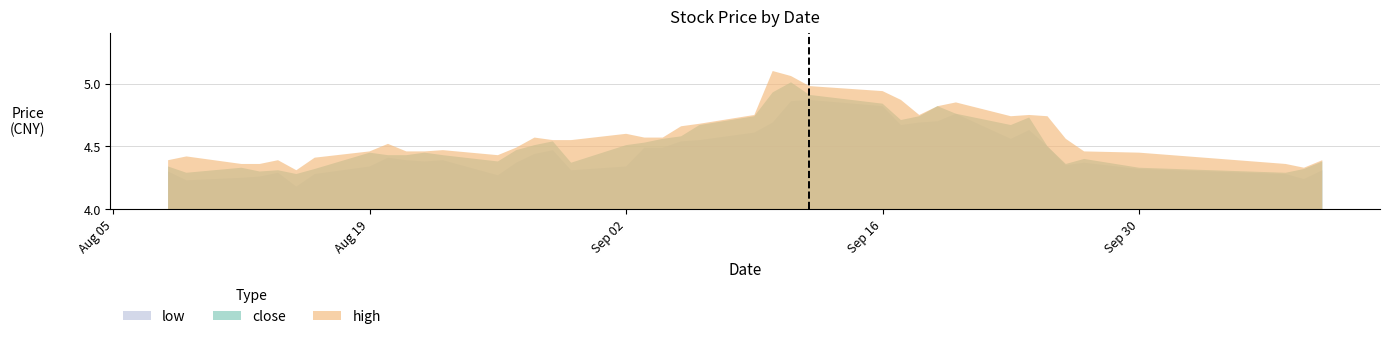

Which series has the largest range (max minus min)?

high